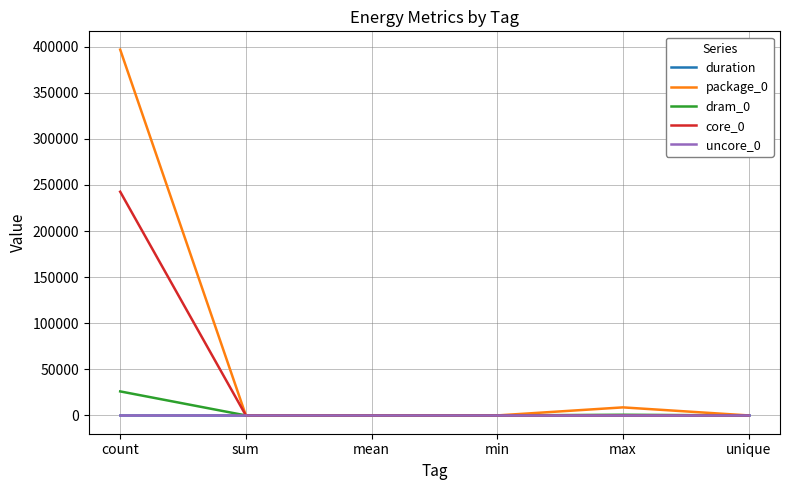

Is the value of uncore_0 at min greater than the value of package_0 at max?

No